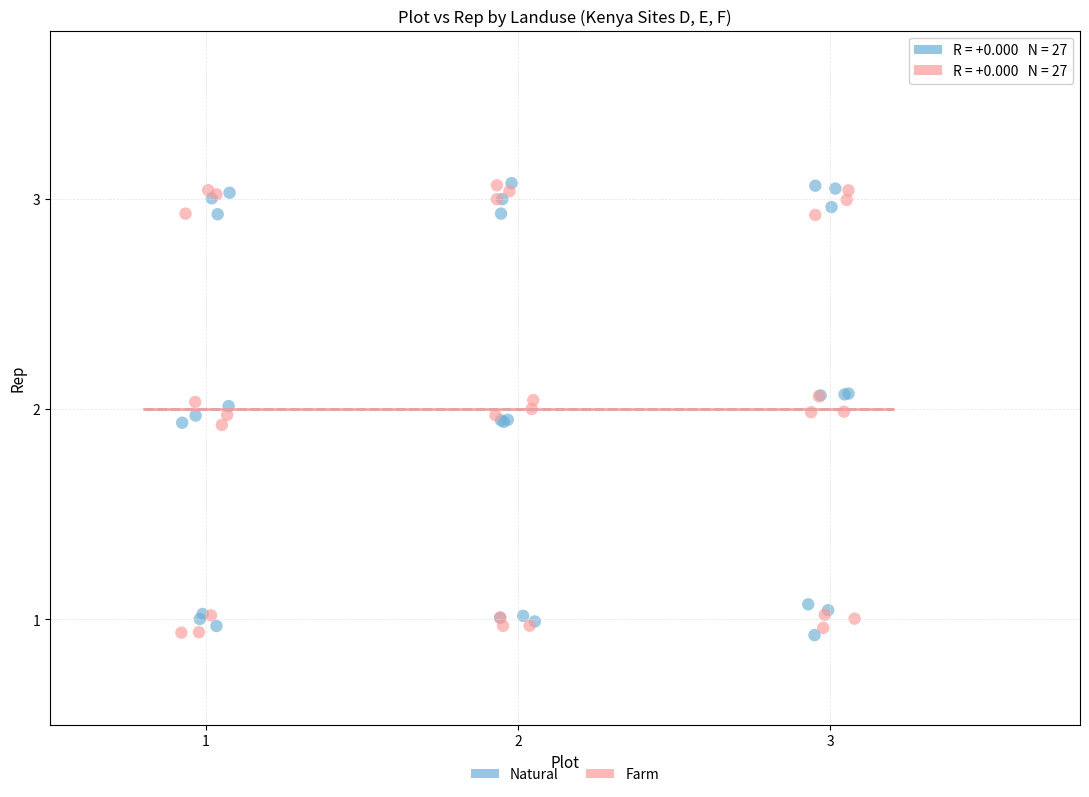

What are all the series names shown in the legend?

Natural, Farm